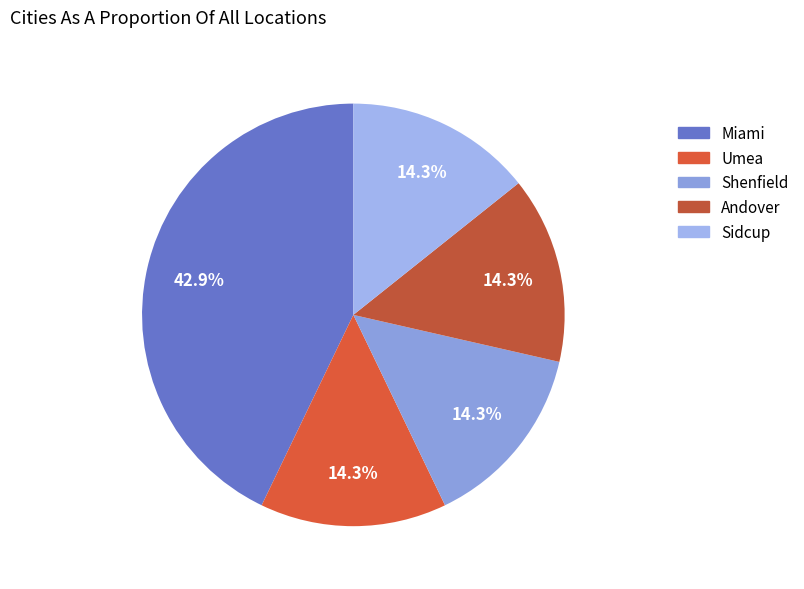

To the nearest percent, what portion does Umea represent?

14%